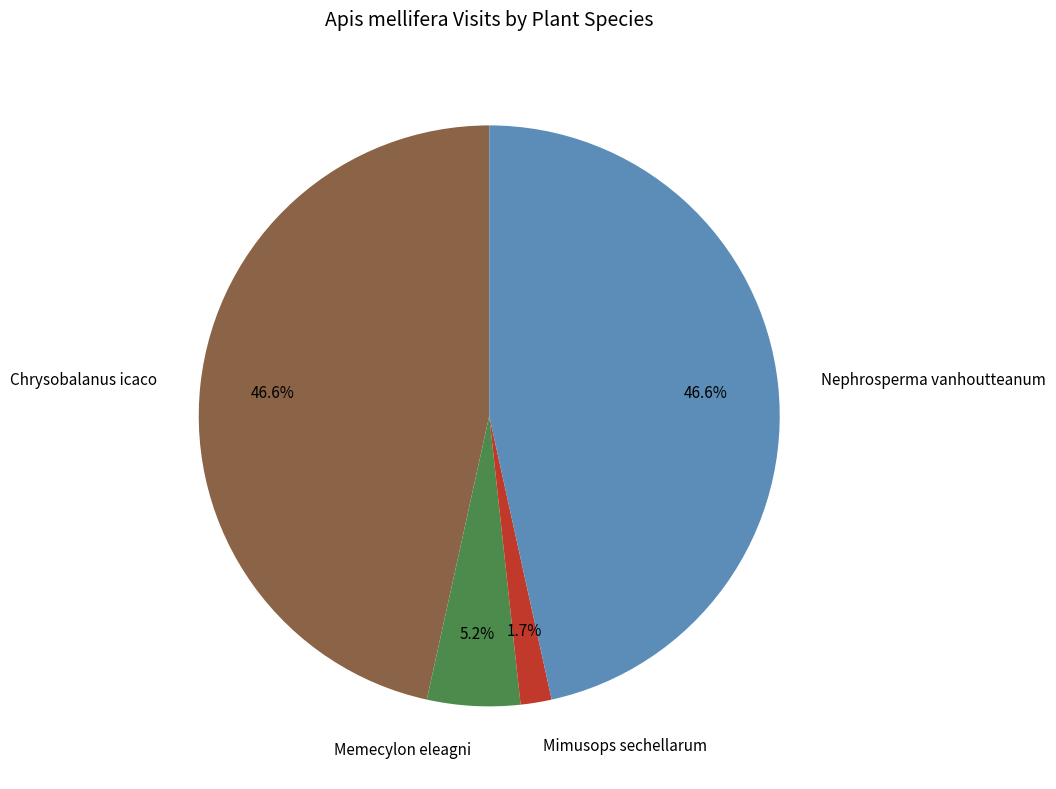

To the nearest percent, what is the combined percentage of Mimusops sechellarum and Memecylon eleagni?

7%